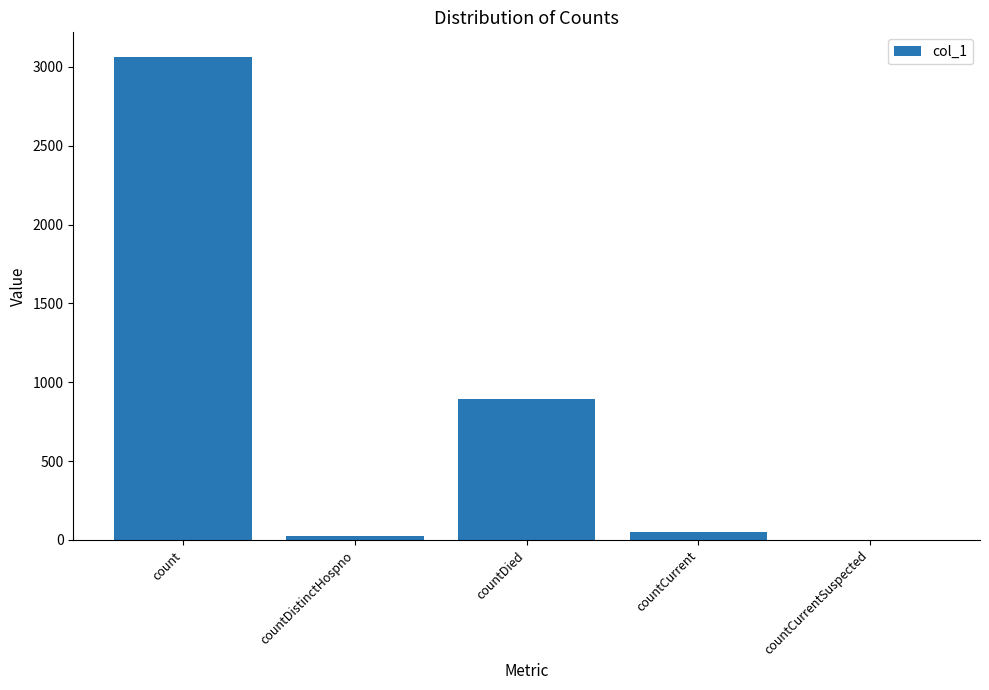

Does the chart contain stacked bars?

No